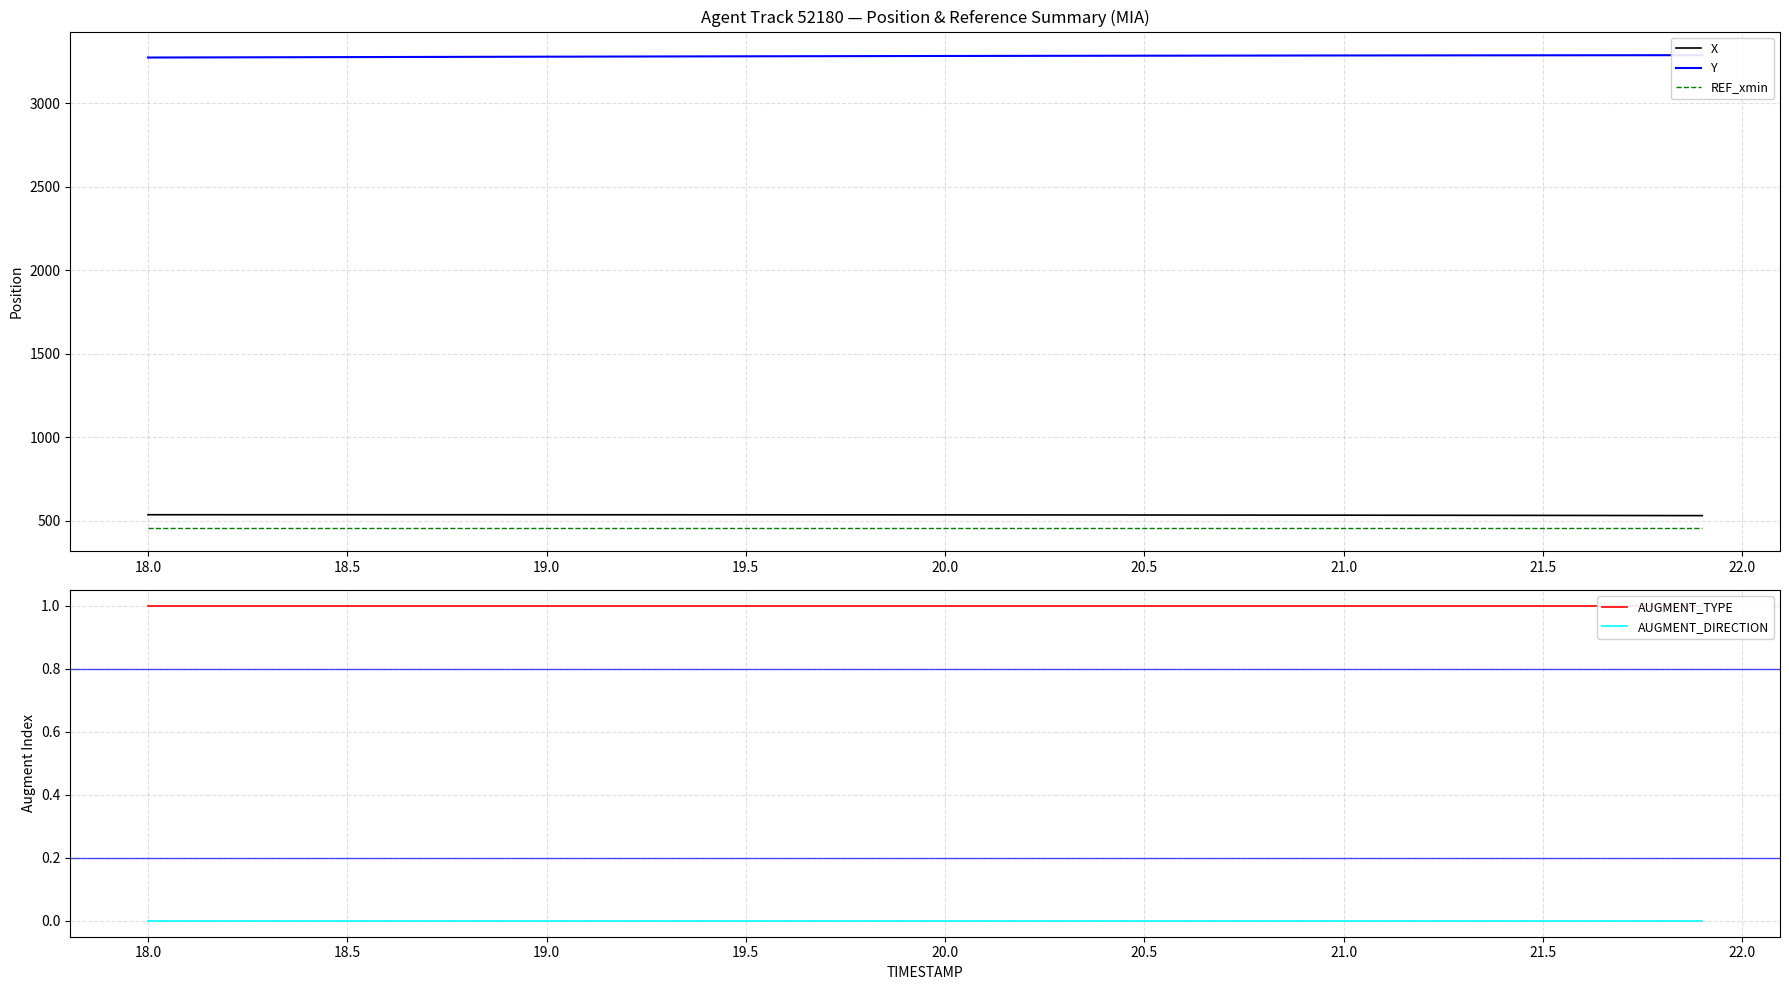

Reading left to right, list all the values displayed in this chart.

X: 534.8	534.8	534.8	534.8	534.8	534.8	534.8	534.7	534.7	534.7	534.6	534.6	534.6	534.5	534.4	534.4	534.3	534.2	534.1	534.1	534.0	533.8	533.7	533.6	533.4	533.2	533.0	532.9	532.6	532.4	532.2	531.9	531.7	531.4	531.1	530.8	530.5	530.2	529.8	529.5
Y: 3273.5	3274.0	3274.5	3275.0	3275.5	3276.0	3276.6	3277.1	3277.6	3278.0	3278.5	3279.0	3279.5	3279.9	3280.3	3280.8	3281.2	3281.6	3282.0	3282.4	3282.8	3283.1	3283.5	3283.8	3284.1	3284.4	3284.7	3285.0	3285.3	3285.6	3285.8	3286.1	3286.3	3286.5	3286.7	3286.9	3287.1	3287.2	3287.4	3287.5
REF_xmin: 456.6	456.6	456.6	456.6	456.6	456.6	456.6	456.6	456.6	456.6	456.6	456.6	456.6	456.6	456.6	456.6	456.6	456.6	456.6	456.6	456.6	456.6	456.6	456.6	456.6	456.6	456.6	456.6	456.6	456.6	456.6	456.6	456.6	456.6	456.6	456.6	456.6	456.6	456.6	456.6
AUGMENT_TYPE: 1.0	1.0	1.0	1.0	1.0	1.0	1.0	1.0	1.0	1.0	1.0	1.0	1.0	1.0	1.0	1.0	1.0	1.0	1.0	1.0	1.0	1.0	1.0	1.0	1.0	1.0	1.0	1.0	1.0	1.0	1.0	1.0	1.0	1.0	1.0	1.0	1.0	1.0	1.0	1.0
AUGMENT_DIRECTION: 0.0	0.0	0.0	0.0	0.0	0.0	0.0	0.0	0.0	0.0	0.0	0.0	0.0	0.0	0.0	0.0	0.0	0.0	0.0	0.0	0.0	0.0	0.0	0.0	0.0	0.0	0.0	0.0	0.0	0.0	0.0	0.0	0.0	0.0	0.0	0.0	0.0	0.0	0.0	0.0